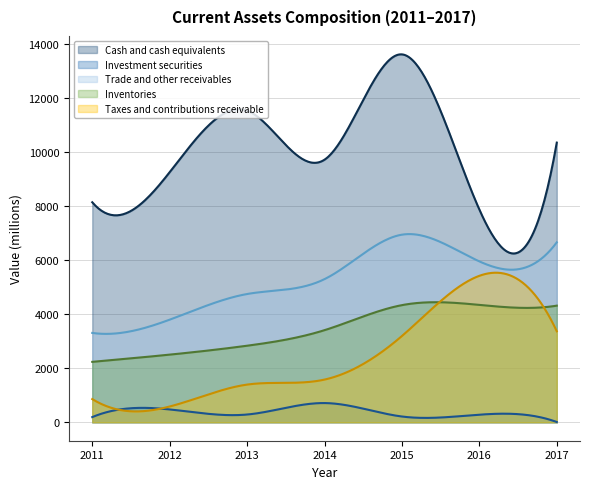

How many lines are shown in the chart?

5